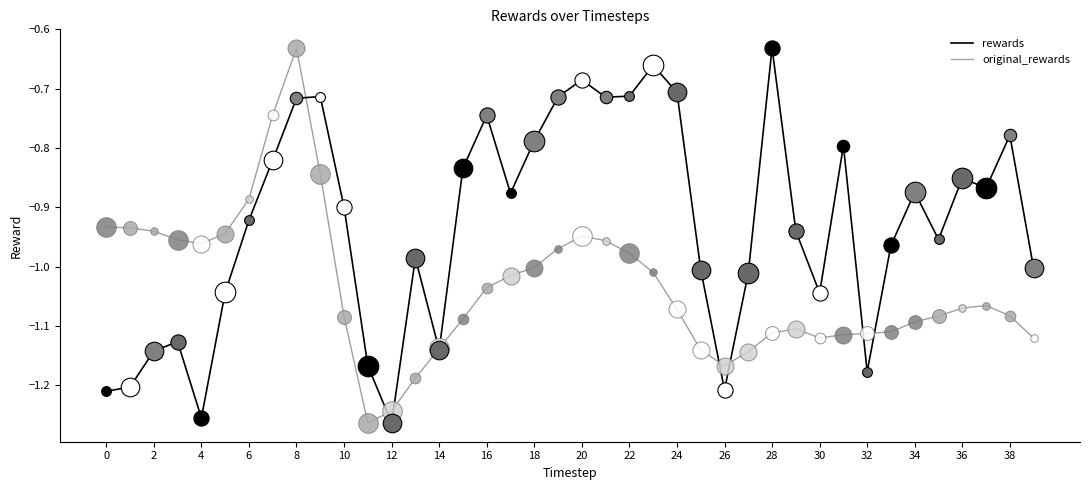

Which series has the largest total across all categories?

rewards